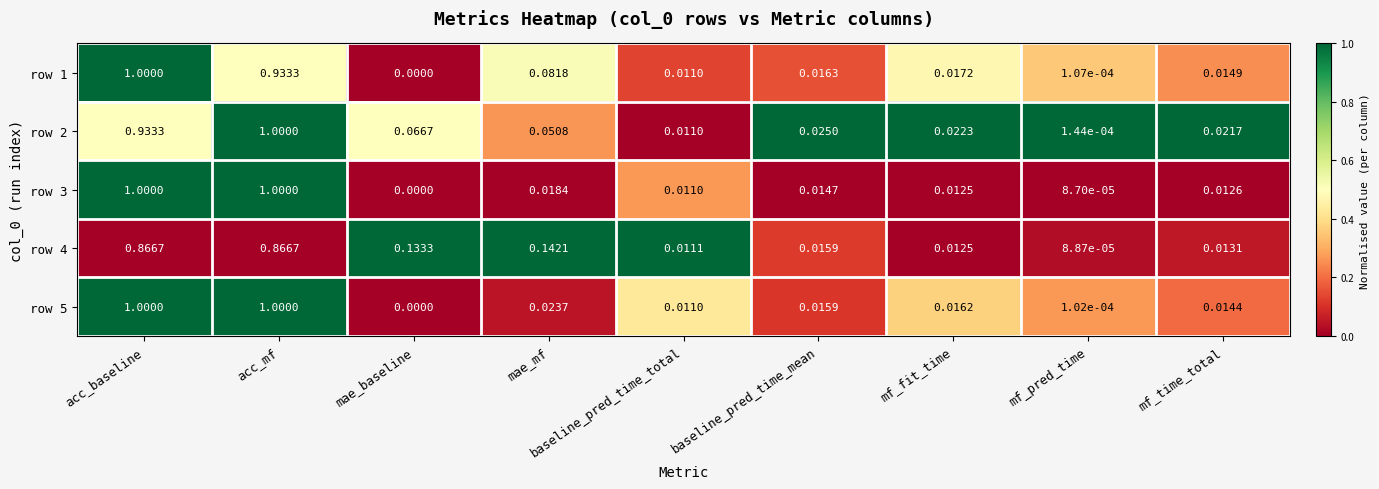

Which label corresponds to the smallest value in the chart?

mae_baseline